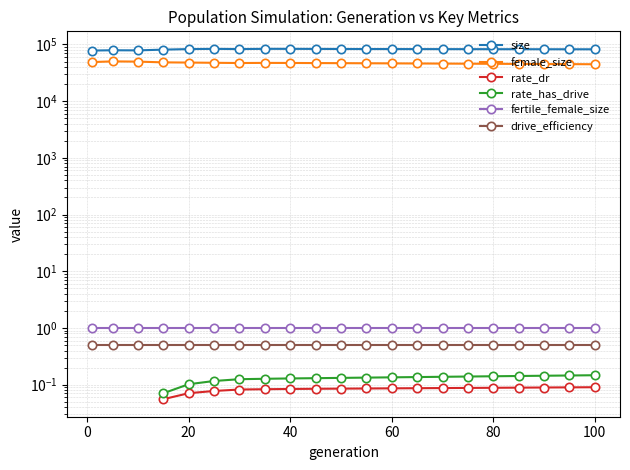

What is the maximum value shown in the chart?

83725.0